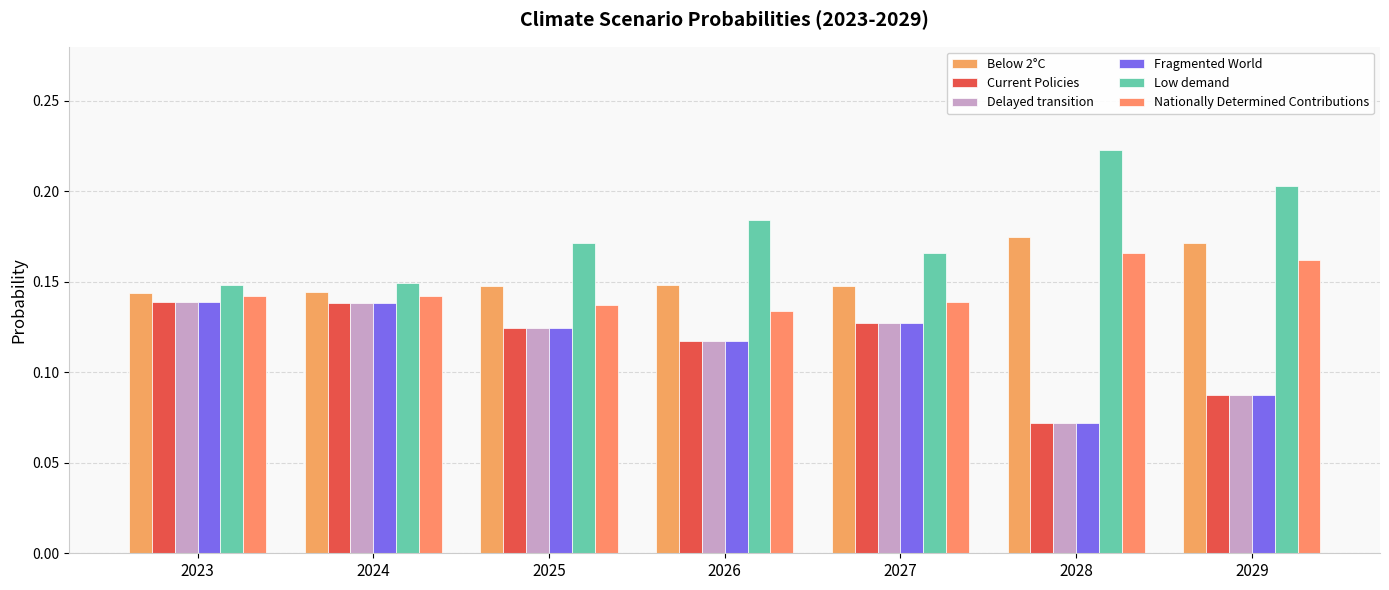

How many series are shown in this chart?

6